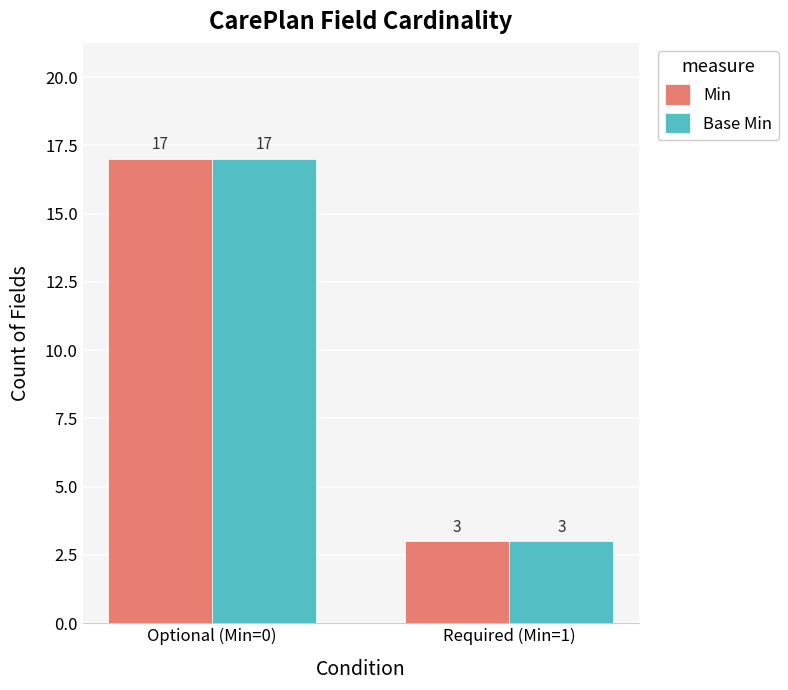

Does the chart contain stacked bars?

No